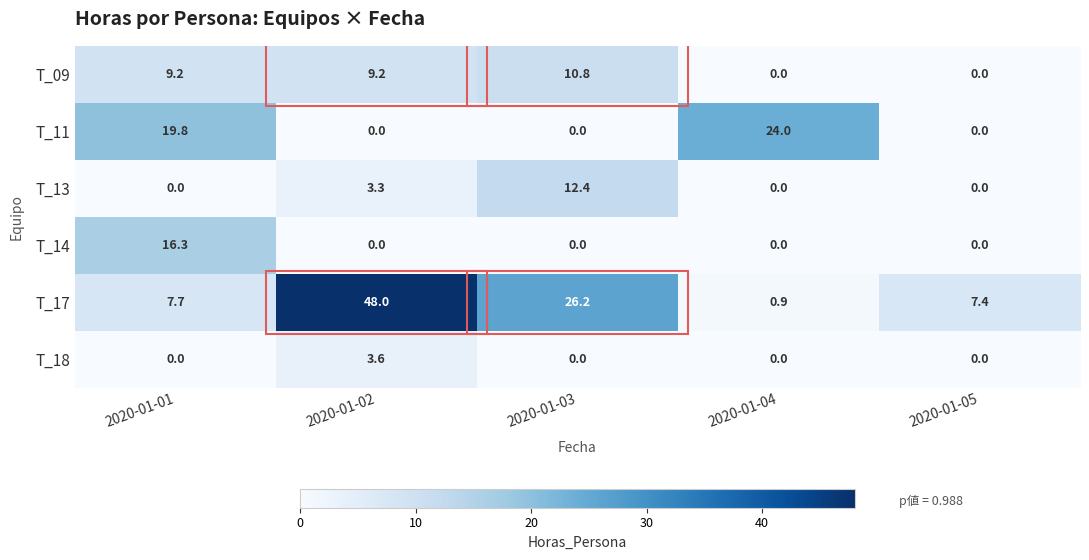

Where is T_13 nearest to the value 6?

2020-01-02